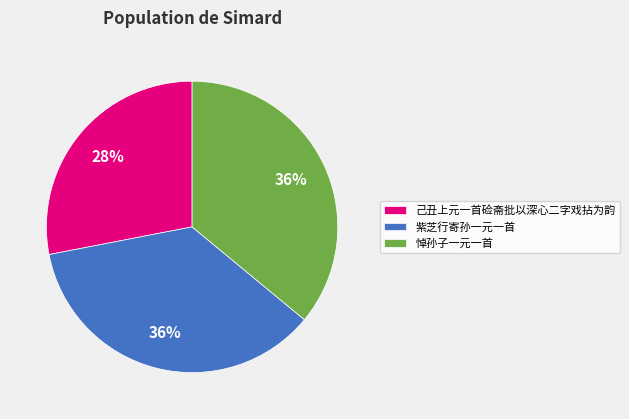

Does 己丑上元一首硷斋批以深心二字戏拈为韵 represent more than half of the total?

No